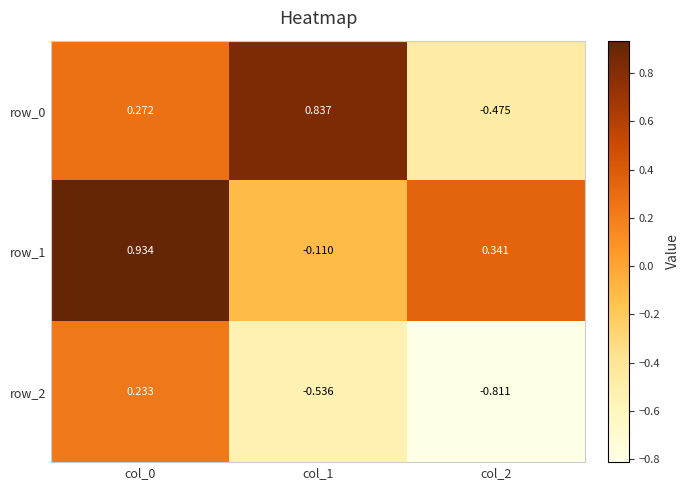

True or false: row_0 has a value of 0.8 at col_1.

True